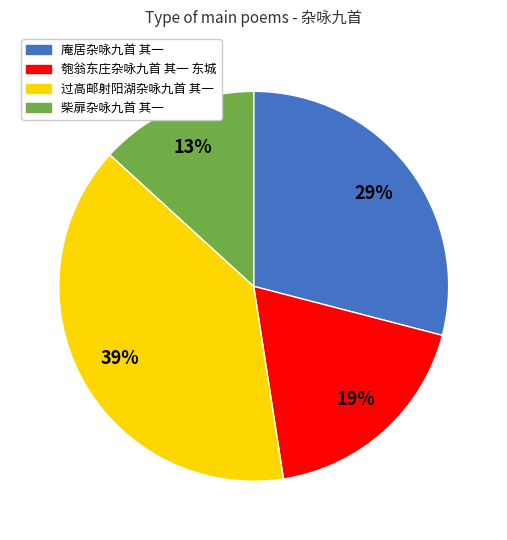

What is the largest slice in the pie chart?

过高邮射阳湖杂咏九首 其一